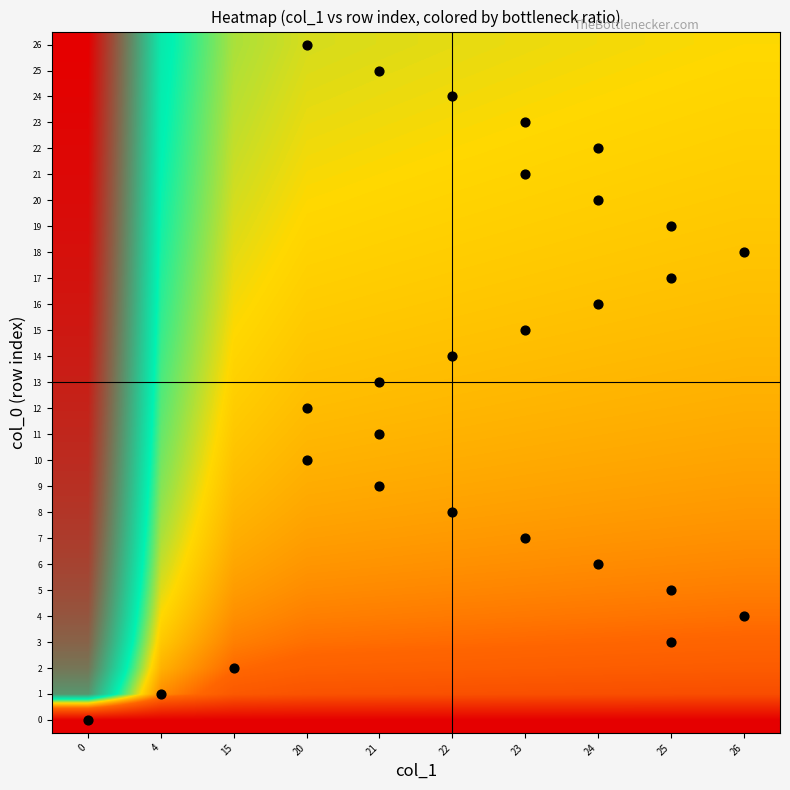

Reading left to right, list all the values displayed in this chart.

row_0: 0=0.0	4=0.0	15=0.0	20=0.0	21=0.0	22=0.0	23=0.0	24=0.0	25=0.0	26=0.0
row_1: 0=0.8	4=0.4	15=0.3	20=0.3	21=0.3	22=0.3	23=0.3	24=0.3	25=0.3	26=0.3
row_2: 0=0.8	4=0.4	15=0.4	20=0.3	21=0.3	22=0.3	23=0.3	24=0.3	25=0.3	26=0.3
row_3: 0=0.8	4=0.5	15=0.4	20=0.4	21=0.4	22=0.4	23=0.4	24=0.3	25=0.3	26=0.3
row_4: 0=0.9	4=0.5	15=0.4	20=0.4	21=0.4	22=0.4	23=0.4	24=0.4	25=0.4	26=0.4
row_5: 0=0.9	4=0.5	15=0.4	20=0.4	21=0.4	22=0.4	23=0.4	24=0.4	25=0.4	26=0.4
row_6: 0=0.9	4=0.5	15=0.4	20=0.4	21=0.4	22=0.4	23=0.4	24=0.4	25=0.4	26=0.4
row_7: 0=0.9	4=0.5	15=0.4	20=0.4	21=0.4	22=0.4	23=0.4	24=0.4	25=0.4	26=0.4
row_8: 0=0.9	4=0.5	15=0.5	20=0.4	21=0.4	22=0.4	23=0.4	24=0.4	25=0.4	26=0.4
row_9: 0=0.9	4=0.6	15=0.5	20=0.4	21=0.4	22=0.4	23=0.4	24=0.4	25=0.4	26=0.4
row_10: 0=0.9	4=0.6	15=0.5	20=0.4	21=0.4	22=0.4	23=0.4	24=0.4	25=0.4	26=0.4
row_11: 0=0.9	4=0.6	15=0.5	20=0.5	21=0.5	22=0.4	23=0.4	24=0.4	25=0.4	26=0.4
row_12: 0=0.9	4=0.6	15=0.5	20=0.5	21=0.5	22=0.5	23=0.5	24=0.4	25=0.4	26=0.4
row_13: 0=0.9	4=0.6	15=0.5	20=0.5	21=0.5	22=0.5	23=0.5	24=0.5	25=0.5	26=0.4
row_14: 0=1.0	4=0.6	15=0.5	20=0.5	21=0.5	22=0.5	23=0.5	24=0.5	25=0.5	26=0.5
row_15: 0=1.0	4=0.6	15=0.5	20=0.5	21=0.5	22=0.5	23=0.5	24=0.5	25=0.5	26=0.5
row_16: 0=1.0	4=0.6	15=0.5	20=0.5	21=0.5	22=0.5	23=0.5	24=0.5	25=0.5	26=0.5
row_17: 0=1.0	4=0.6	15=0.5	20=0.5	21=0.5	22=0.5	23=0.5	24=0.5	25=0.5	26=0.5
row_18: 0=1.0	4=0.6	15=0.5	20=0.5	21=0.5	22=0.5	23=0.5	24=0.5	25=0.5	26=0.5
row_19: 0=1.0	4=0.6	15=0.5	20=0.5	21=0.5	22=0.5	23=0.5	24=0.5	25=0.5	26=0.5
row_20: 0=1.0	4=0.6	15=0.5	20=0.5	21=0.5	22=0.5	23=0.5	24=0.5	25=0.5	26=0.5
row_21: 0=1.0	4=0.6	15=0.5	20=0.5	21=0.5	22=0.5	23=0.5	24=0.5	25=0.5	26=0.5
row_22: 0=1.0	4=0.6	15=0.5	20=0.5	21=0.5	22=0.5	23=0.5	24=0.5	25=0.5	26=0.5
row_23: 0=1.0	4=0.6	15=0.5	20=0.5	21=0.5	22=0.5	23=0.5	24=0.5	25=0.5	26=0.5
row_24: 0=1.0	4=0.6	15=0.5	20=0.5	21=0.5	22=0.5	23=0.5	24=0.5	25=0.5	26=0.5
row_25: 0=1.0	4=0.6	15=0.5	20=0.5	21=0.5	22=0.5	23=0.5	24=0.5	25=0.5	26=0.5
row_26: 0=1.0	4=0.6	15=0.5	20=0.5	21=0.5	22=0.5	23=0.5	24=0.5	25=0.5	26=0.5